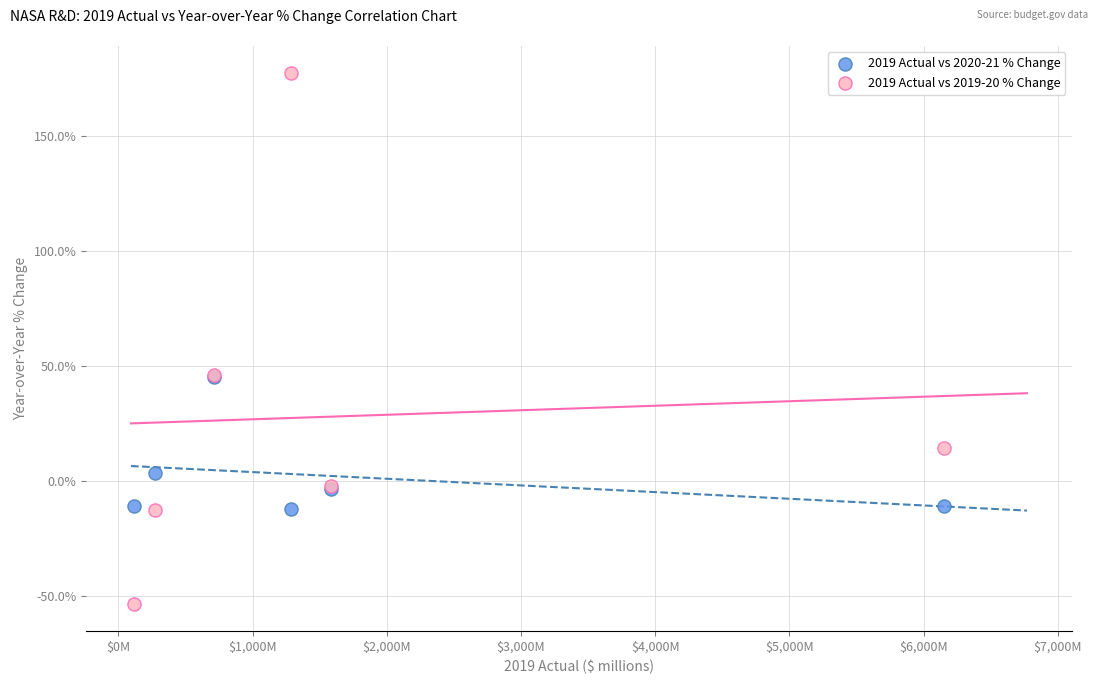

What are all the series names shown in the legend?

2019 Actual vs 2020-21 % Change, 2019 Actual vs 2019-20 % Change